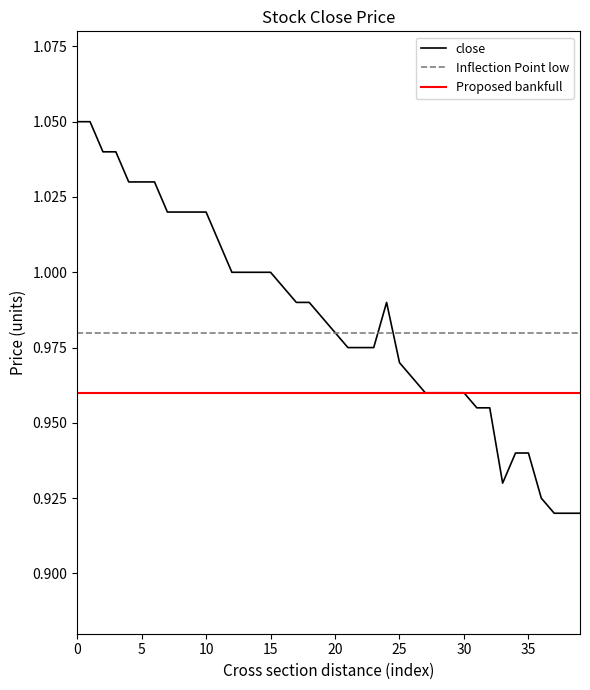

Between 2 and 25, which series saw the biggest shift?

close